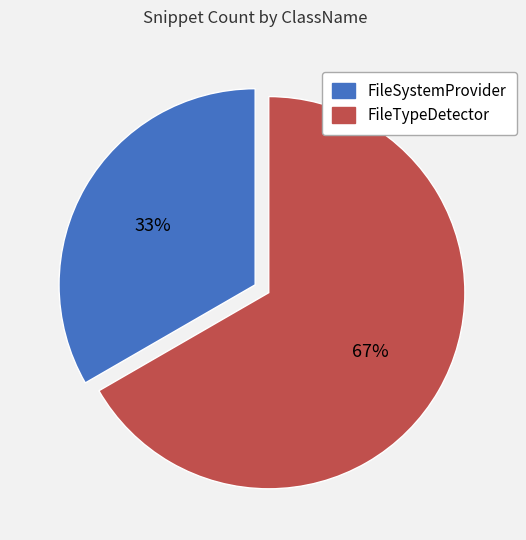

The FileTypeDetector slice represents 61% of the pie. True or false?

False